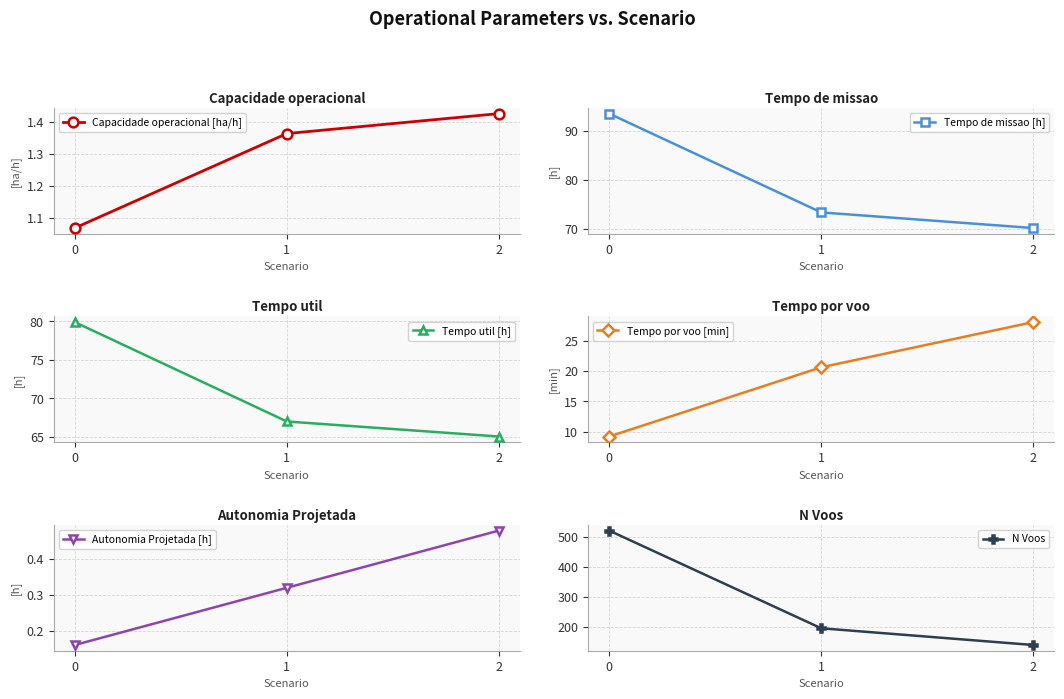

What are all the series names shown in the legend?

Capacidade operacional [ha/h], Tempo de missao [h], Tempo util [h], Tempo por voo [min], Autonomia Projetada [h], N Voos